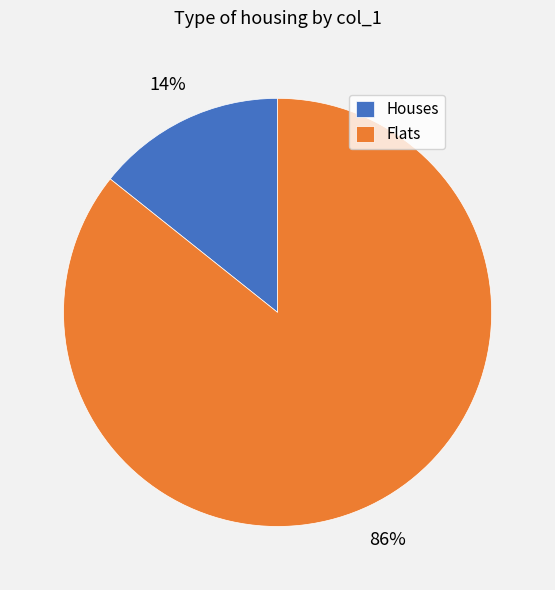

Does any single category account for the majority?

Yes